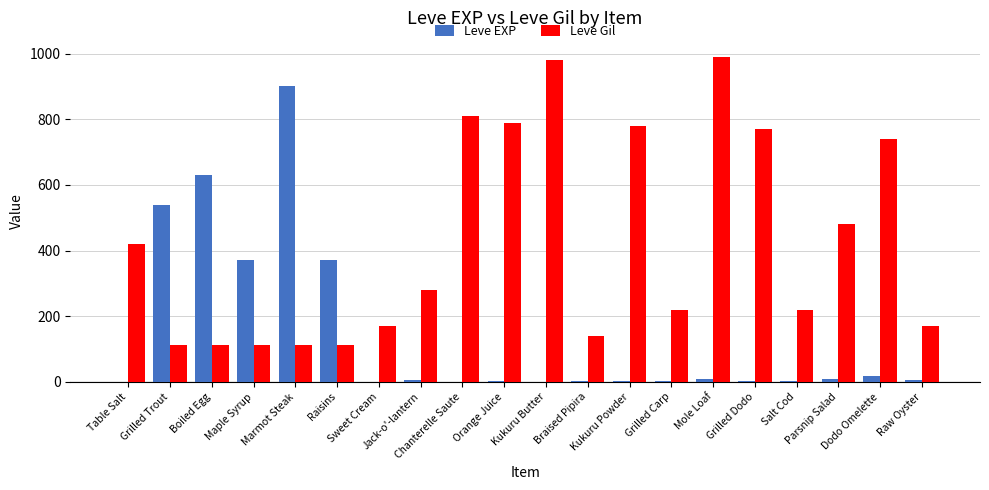

What is the greatest value displayed?

990